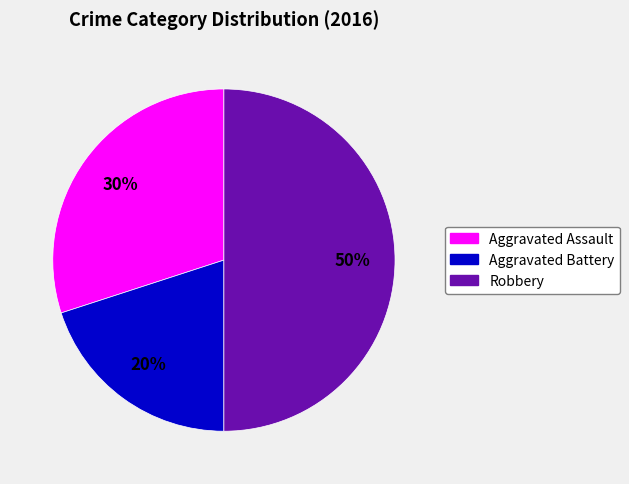

The Robbery slice represents 50% of the pie. True or false?

True